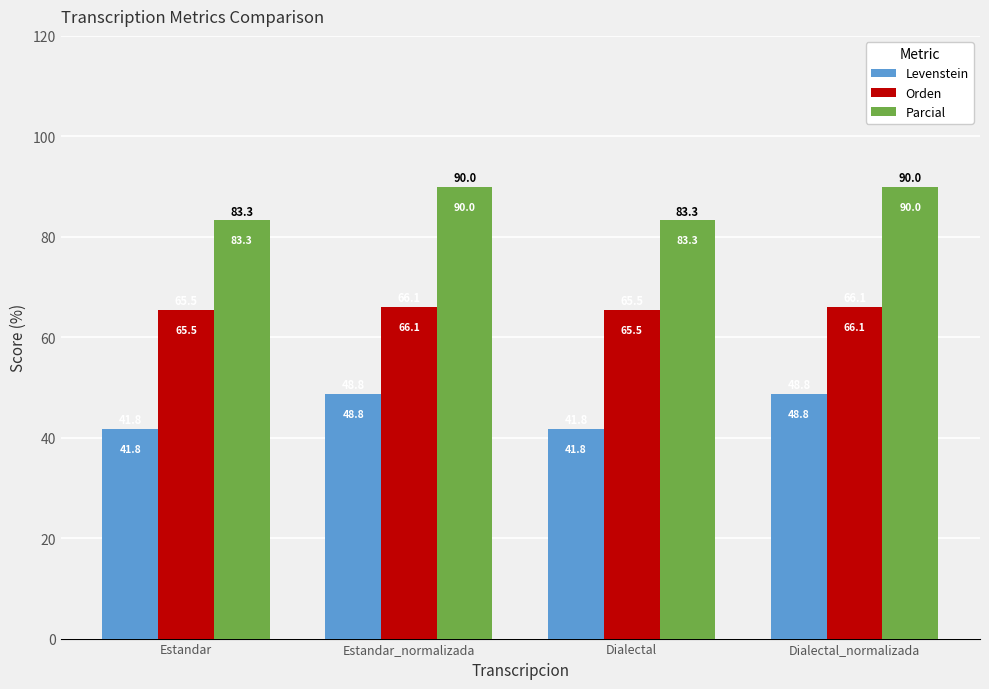

List the series in order of their overall mean, highest first.

Parcial, Orden, Levenstein